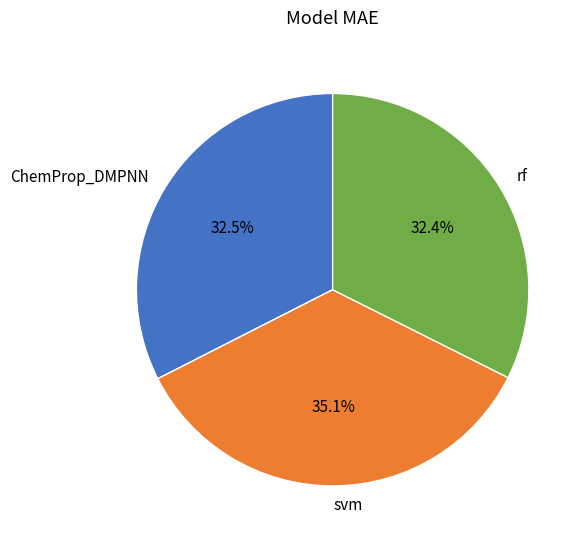

Does any single category account for the majority?

No